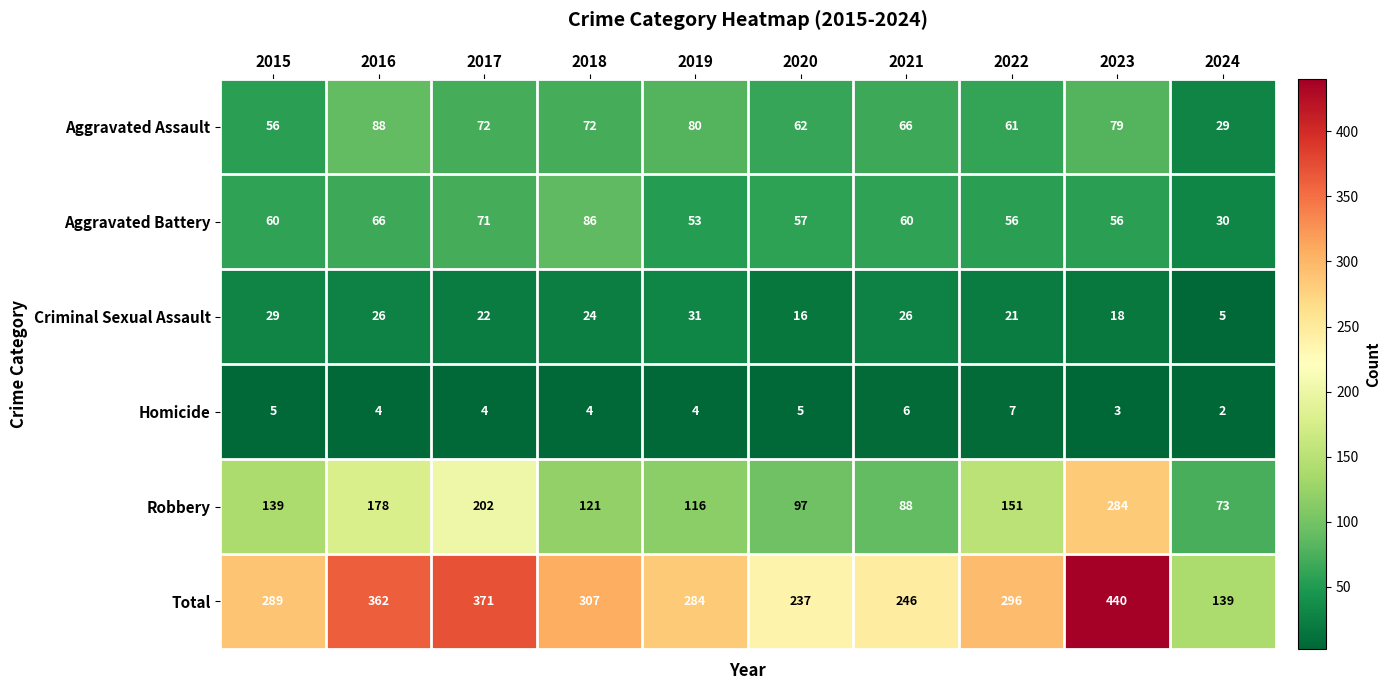

Read the Aggravated Assault value at 2015.

56